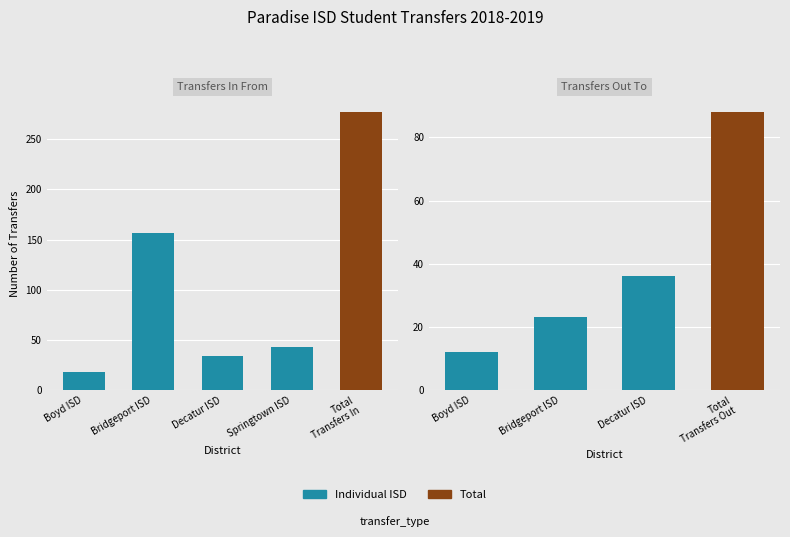

Is the value of Transfers In From at Total Transfers Out greater than the value of Transfers Out To at Decatur ISD?

Yes